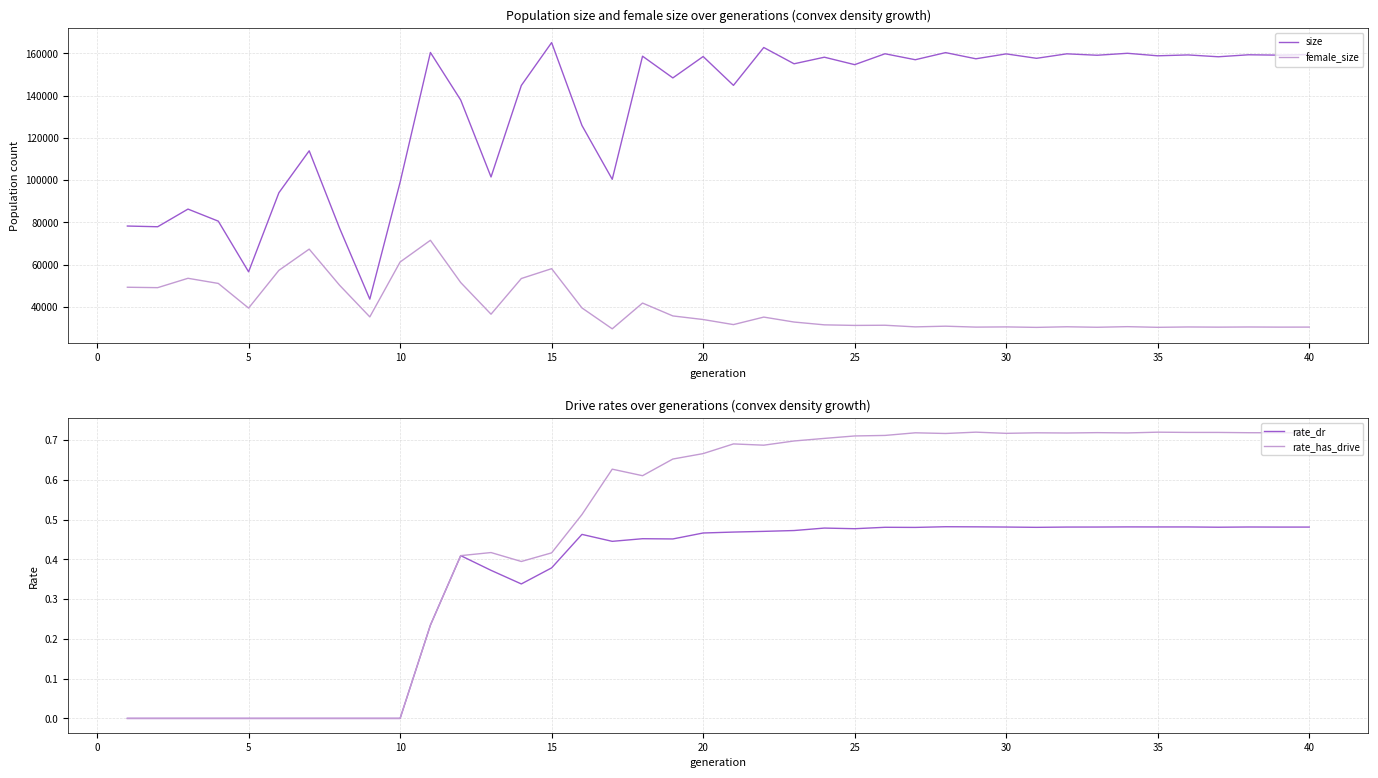

What are all the series names shown in the legend?

size, female_size, rate_dr, rate_has_drive